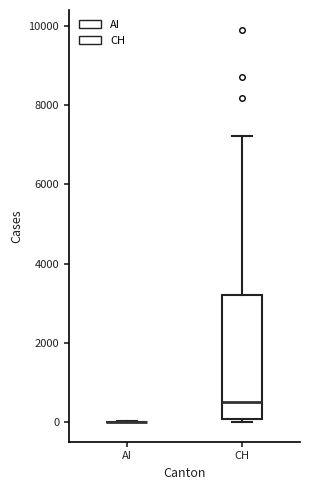

Reading left to right, read every box against the y-axis: the position of its median line, the range the box covers, and the ends of its whiskers. The values are not printed on the chart, so give them approximately, as read against the axis.

AI: box collapsed to a line at 0, whiskers 0 to 0
CH: median 600, box 0 to 3200, whiskers 0 (just below the box's lower edge) to 7200